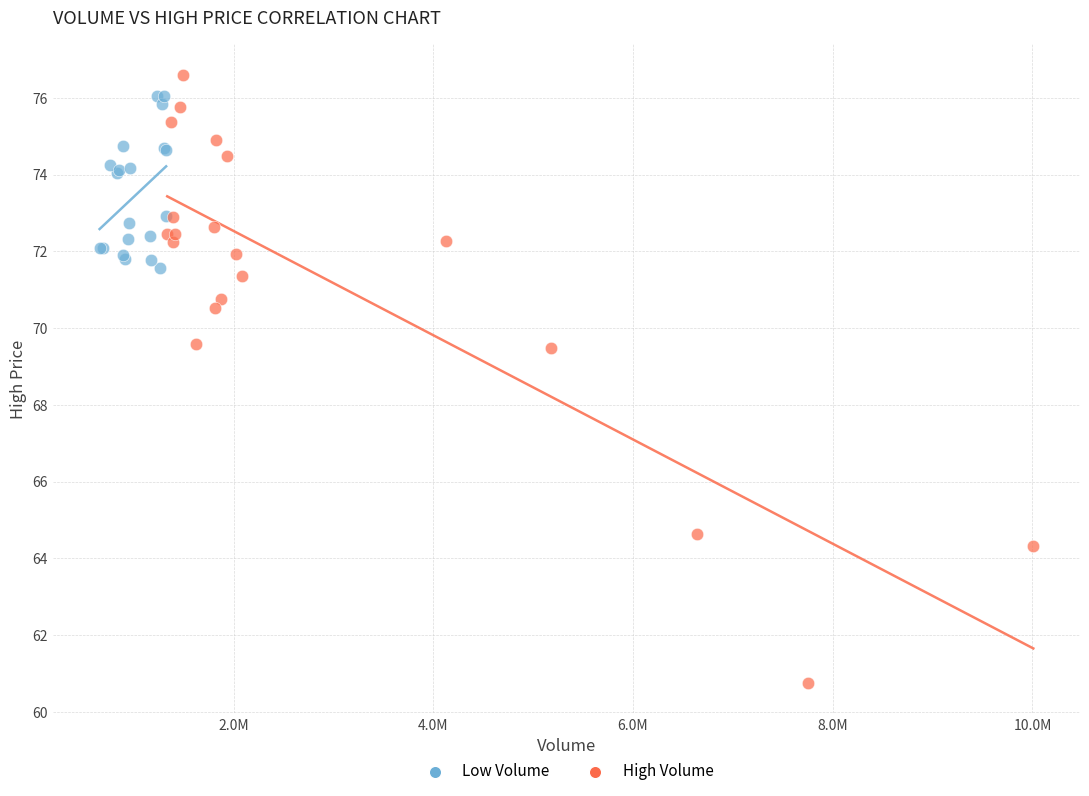

Which series reaches the minimum Y coordinate?

High Volume